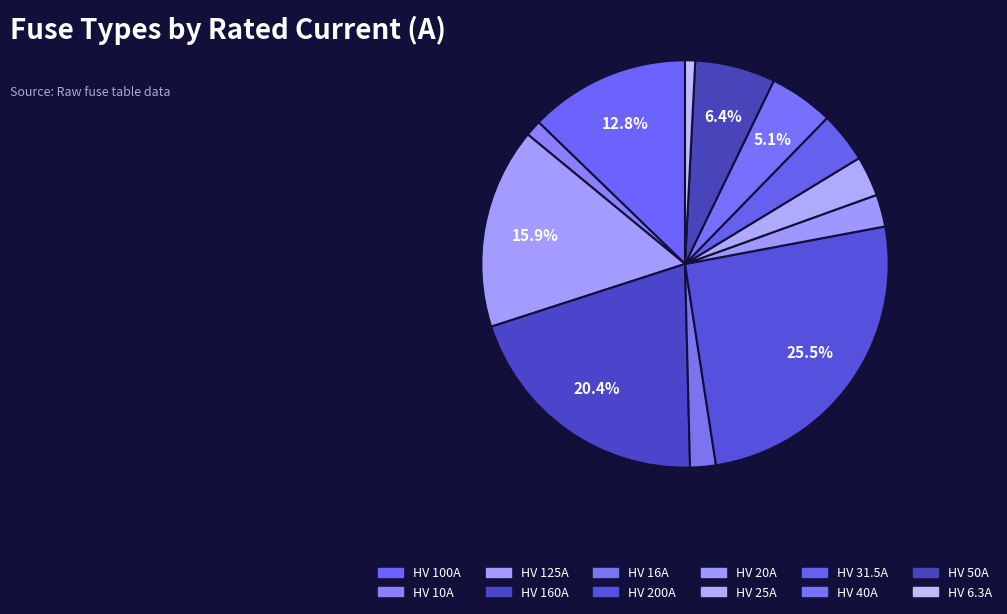

How many slices are in this pie chart?

12